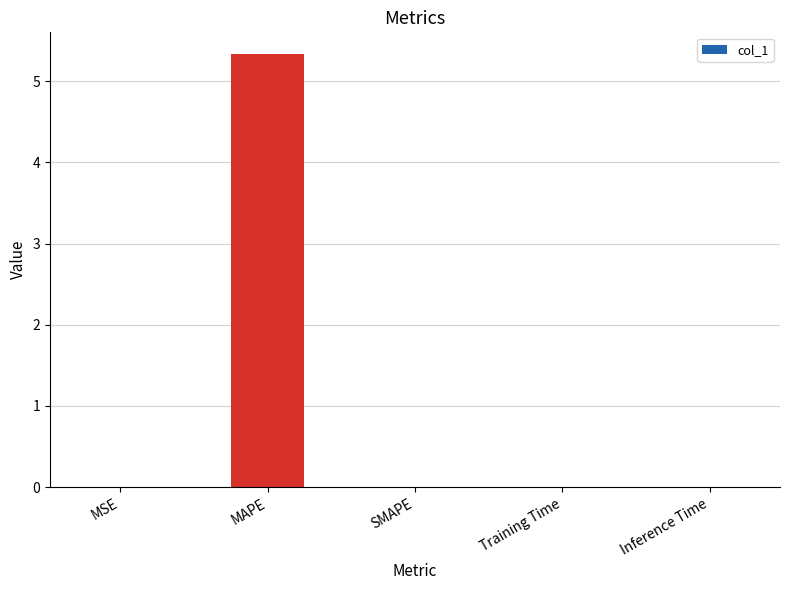

What is the greatest value displayed?

5.3